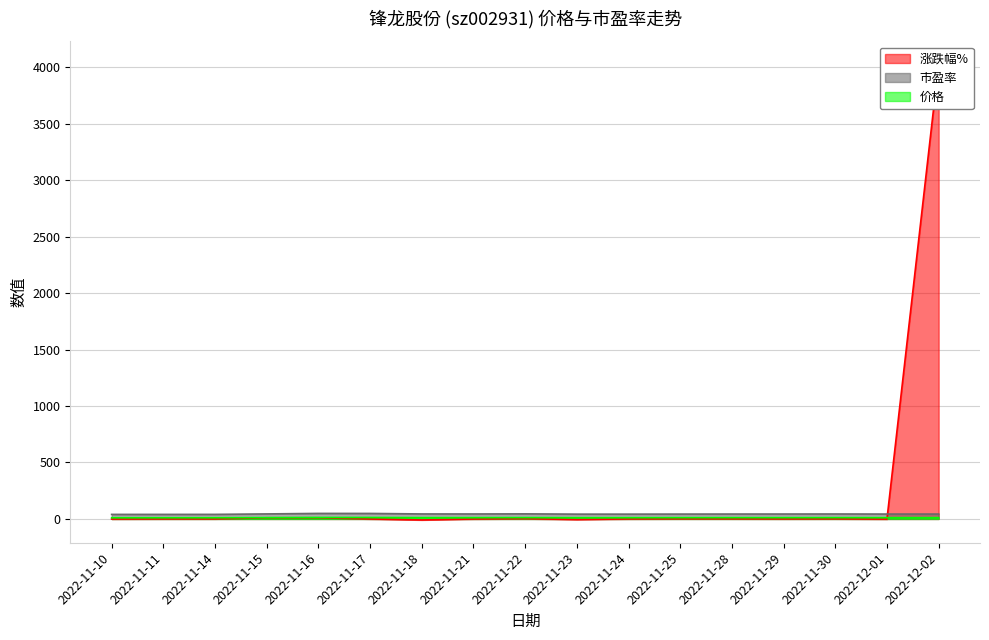

In 涨跌幅%, how many points are lower than both neighbors (excluding endpoints)?

4